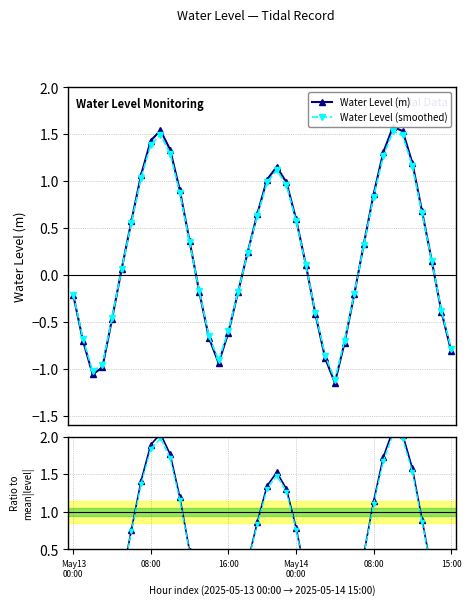

What is the difference between the maximum and second lowest values in the Water Level (smoothed) series?

2.6